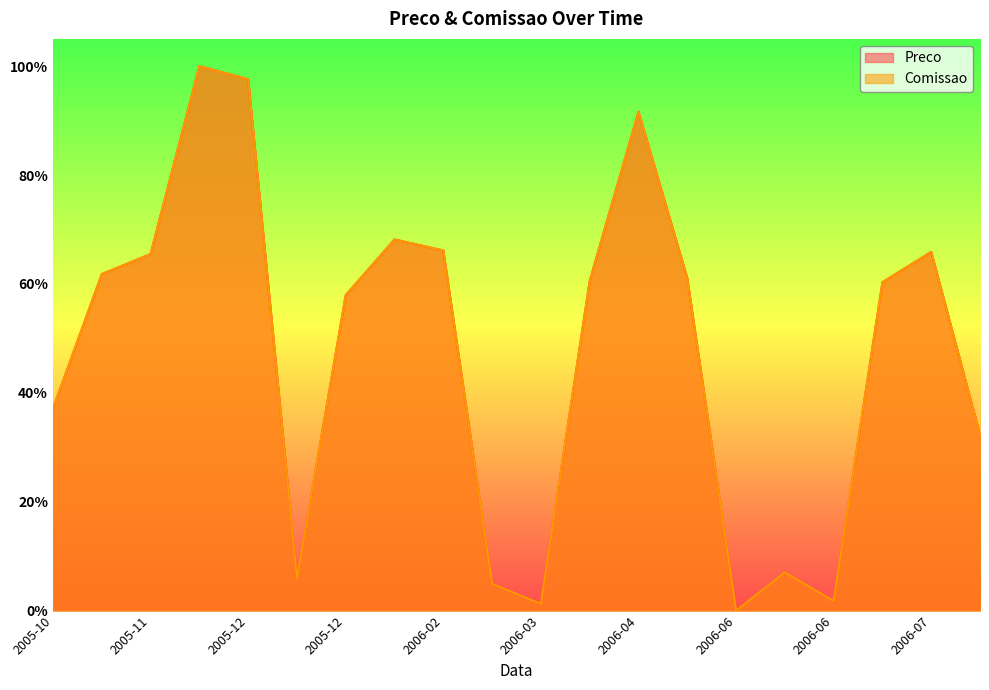

Reading right to left, what are all the values shown in this chart?

Preco: 0.3	0.7	0.6	0.0	0.1	0.0	0.6	0.9	0.6	0.0	0.0	0.7	0.7	0.6	0.1	1.0	1.0	0.7	0.6	0.4
Comissao: 0.3	0.7	0.6	0.0	0.1	0.0	0.6	0.9	0.6	0.0	0.0	0.7	0.7	0.6	0.1	1.0	1.0	0.7	0.6	0.4